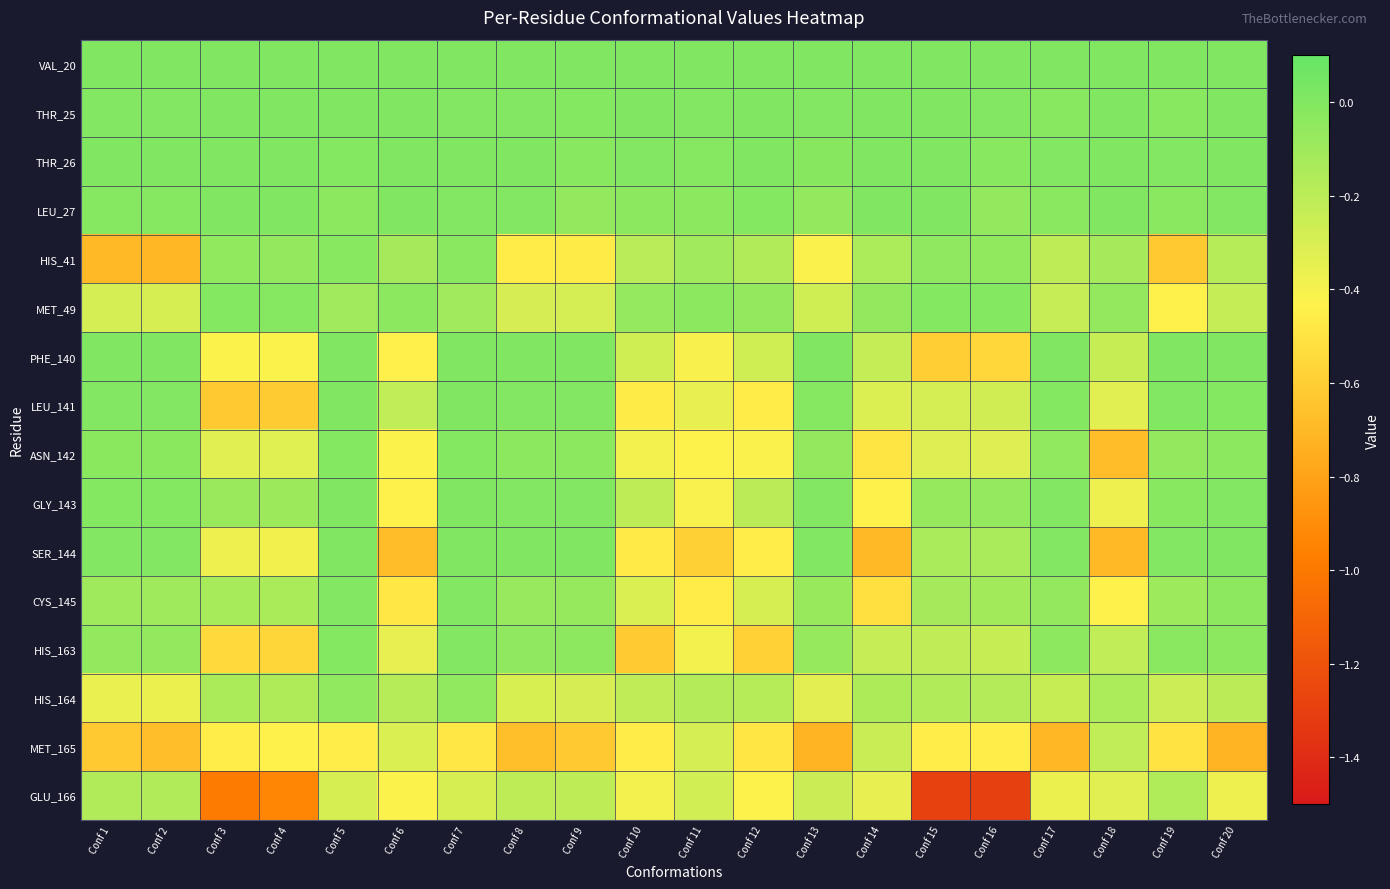

Count the number of categories in the chart.

20